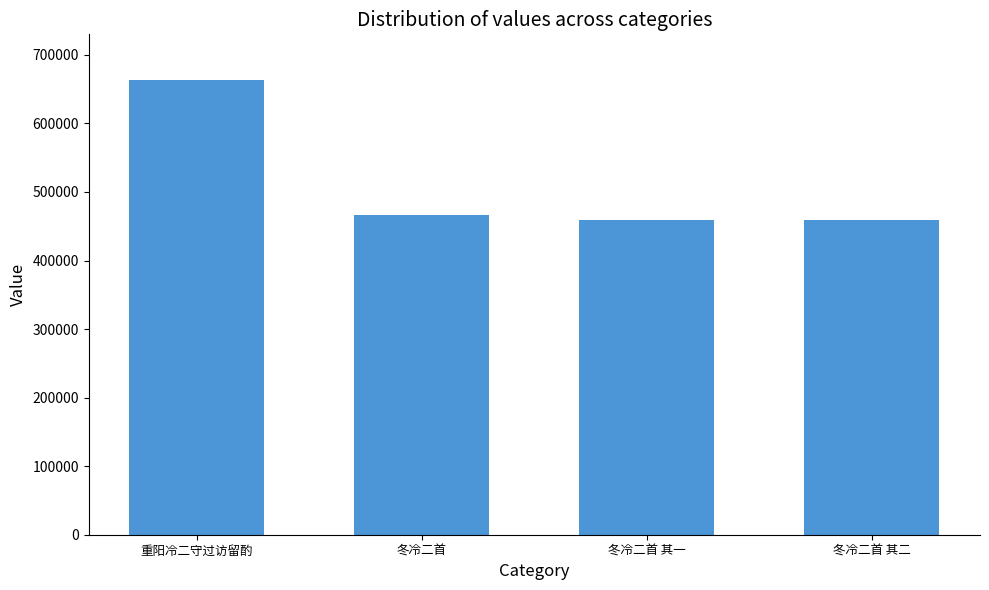

Count the number of categories in the chart.

4